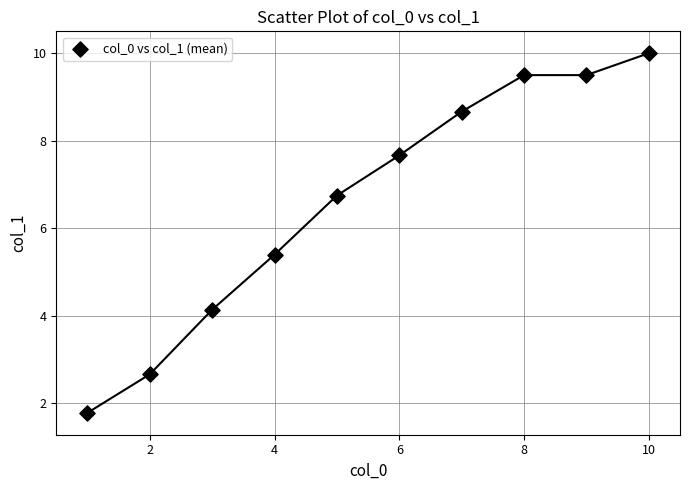

What is the range of X values (max minus min)?

9.0